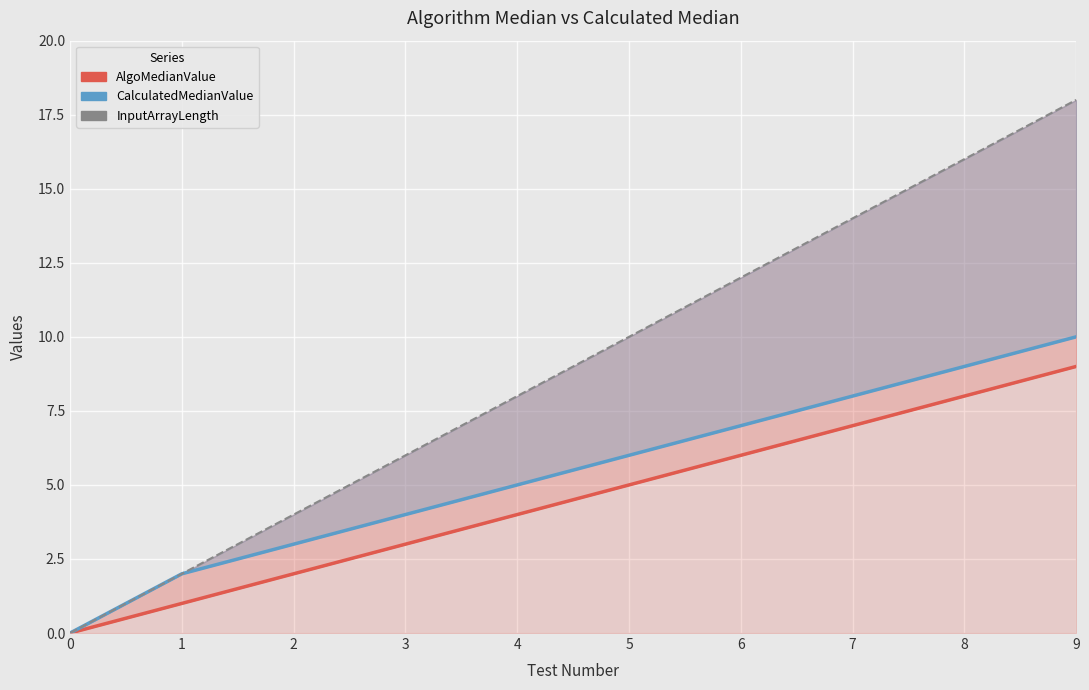

How many values in the CalculatedMedianValue series exceed 6?

4